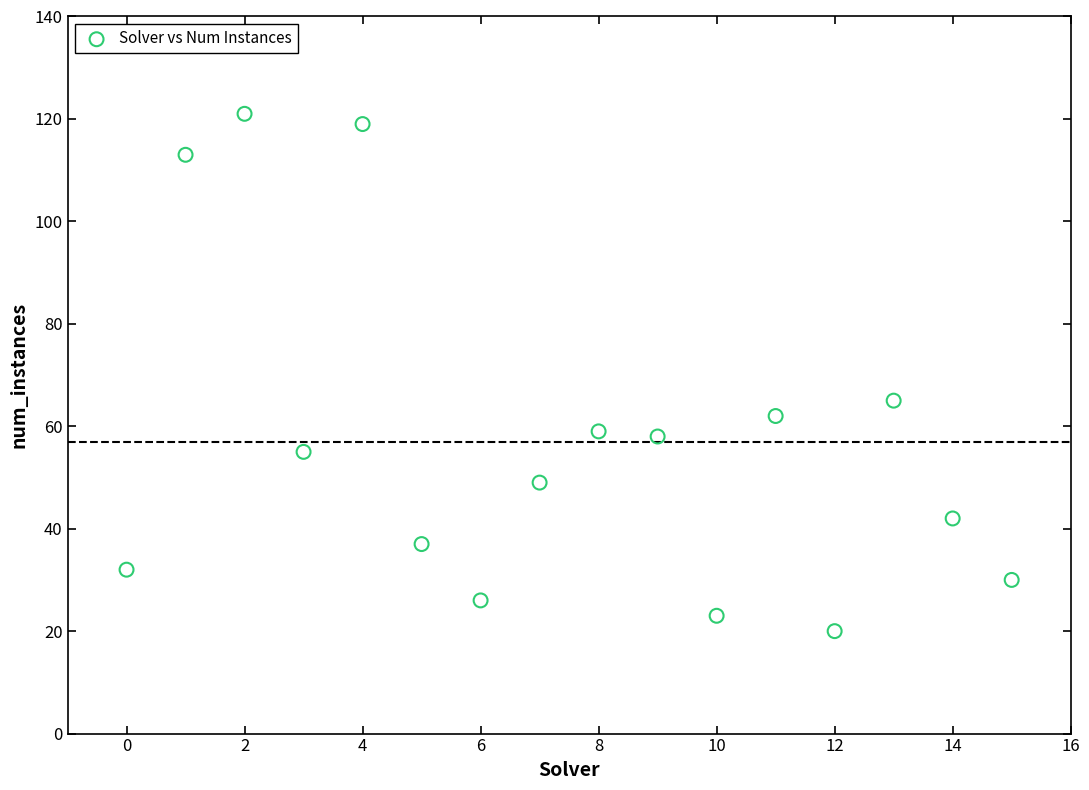

What Y value in the scatter plot is closest to 70?

65